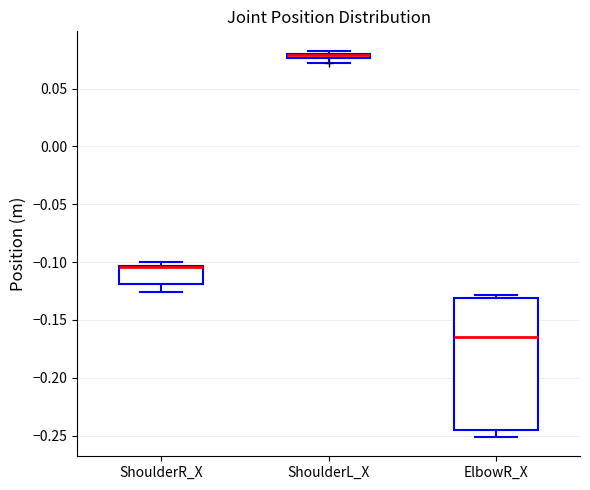

Where is the lower edge of the box for ShoulderL_X on the y-axis? The values are not printed on the chart, so give them approximately, as read against the axis.

0.075